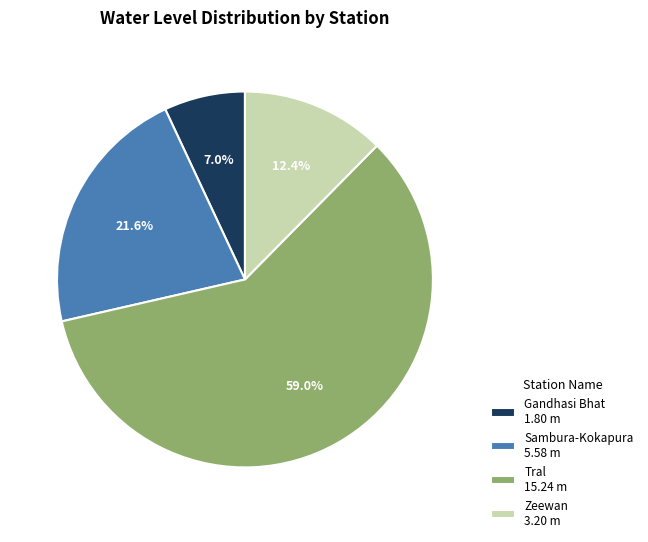

Count the number of slices in the pie.

4